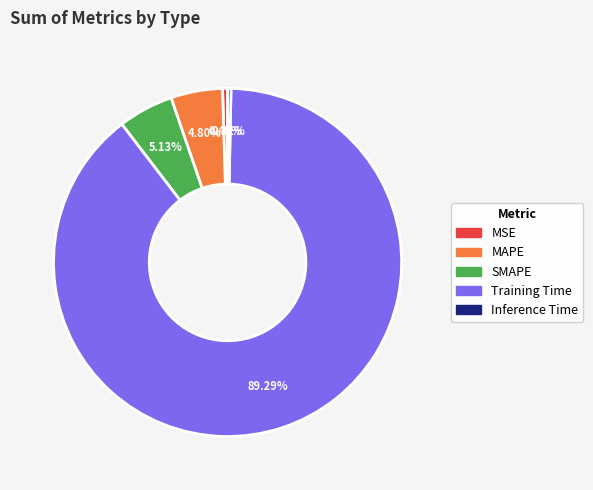

To the nearest percent, what portion does SMAPE represent?

5%